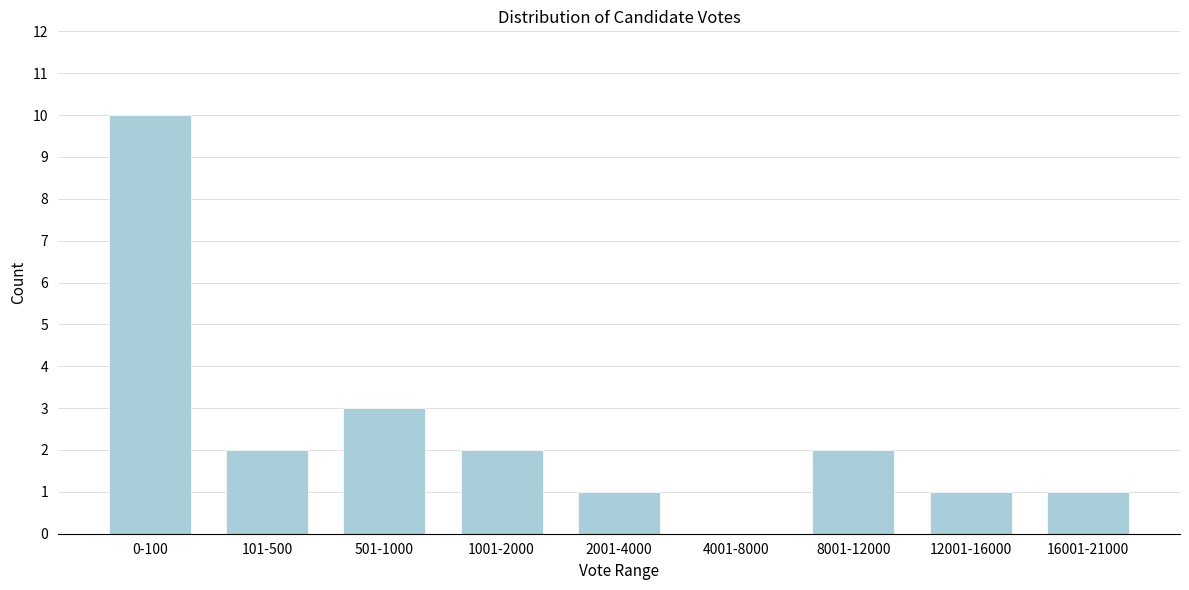

Reading left to right, extract all data points from this chart.

0-100=10	101-500=2	501-1000=3	1001-2000=2	2001-4000=1	4001-8000=0	8001-12000=2	12001-16000=1	16001-21000=1